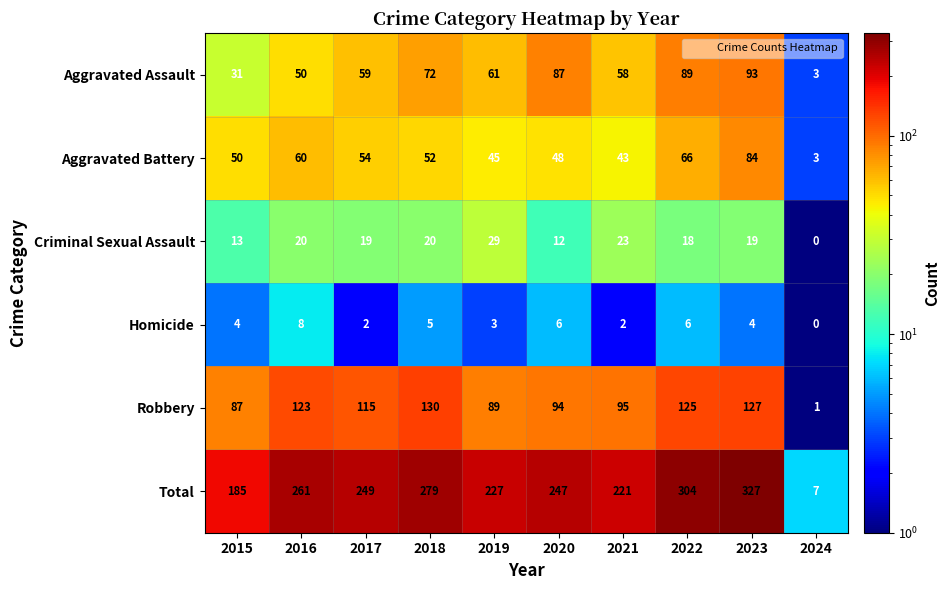

At how many categories does at least one series exceed 87?

9